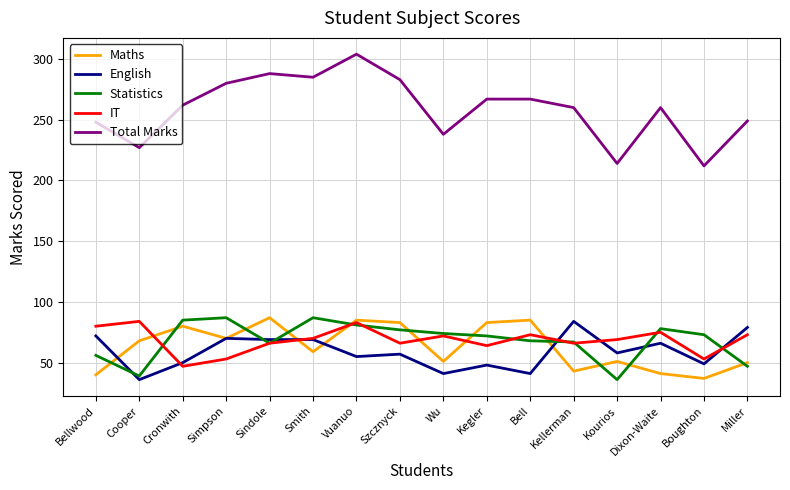

Which series has the widest spread of values?

Total Marks